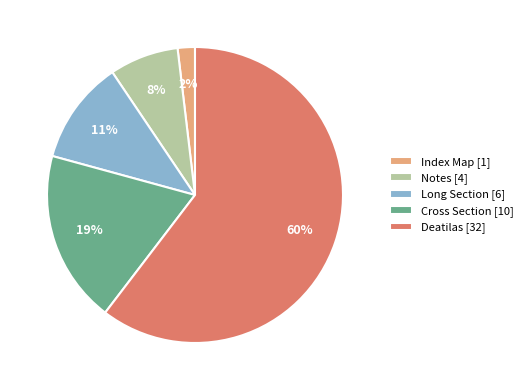

Does Deatilas represent more than half of the total?

Yes